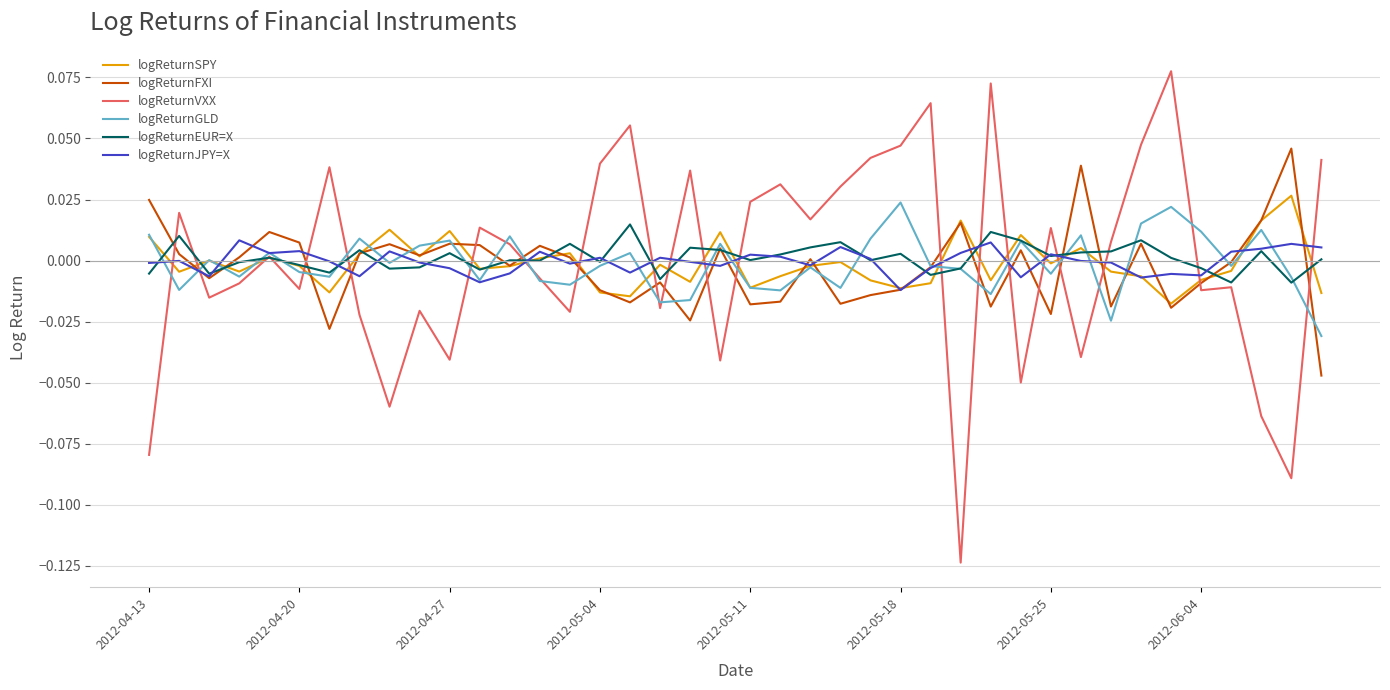

Which series has the widest spread of values?

logReturnVXX